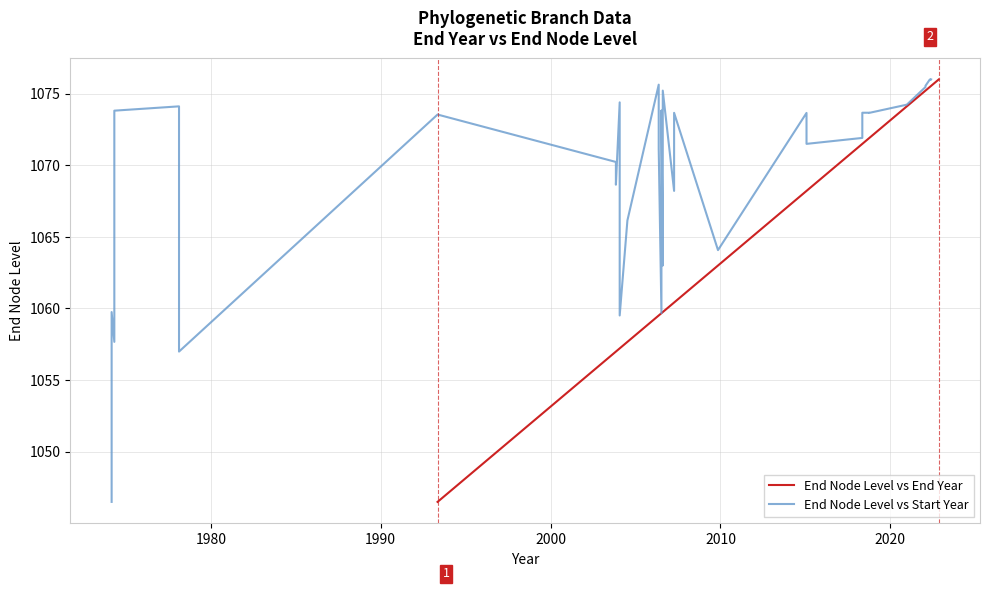

The value of End Node Level vs End Year at 30 is 448.4. True or false?

False